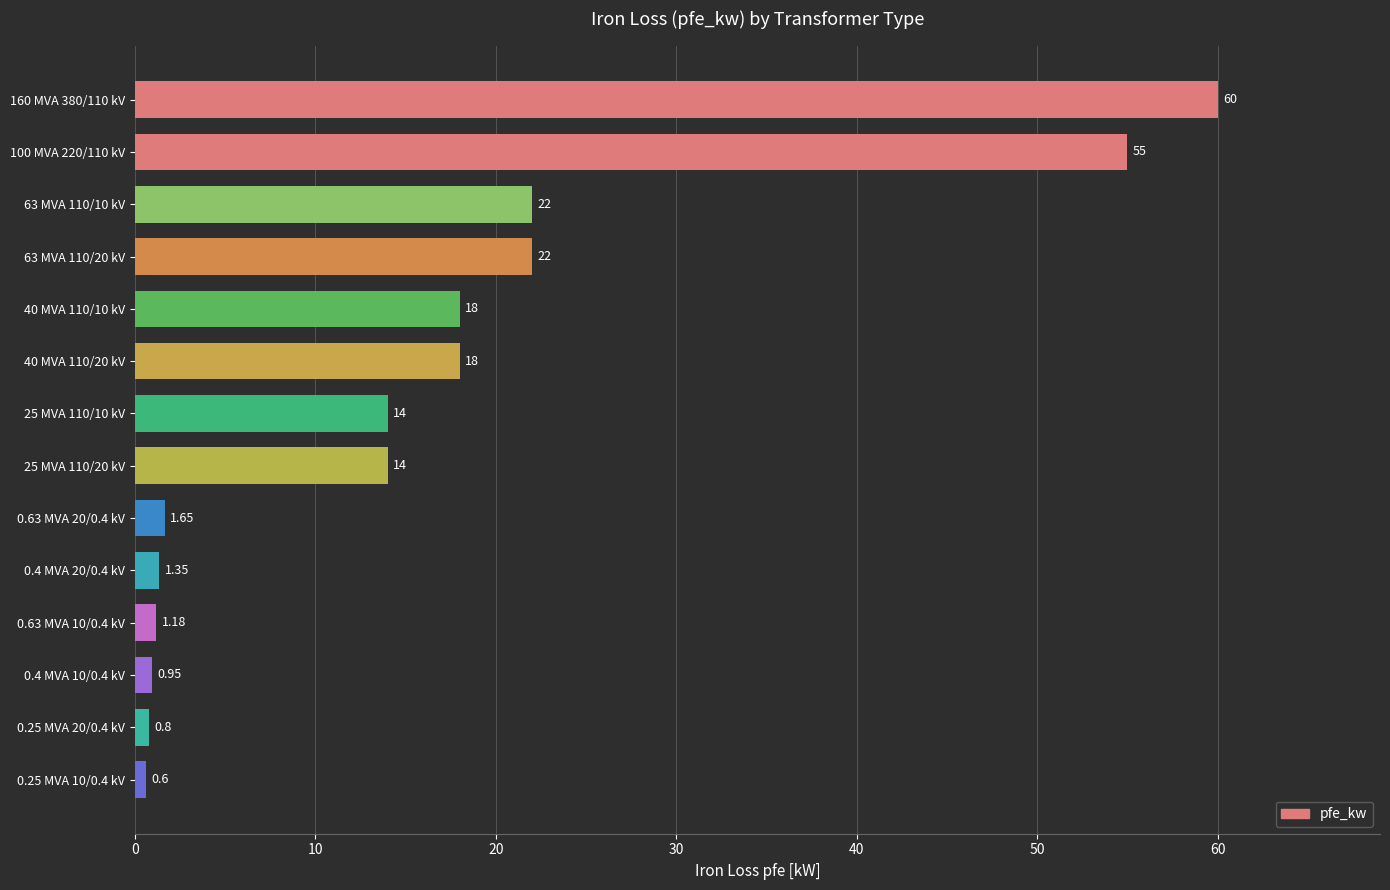

How many bars are there in total?

14